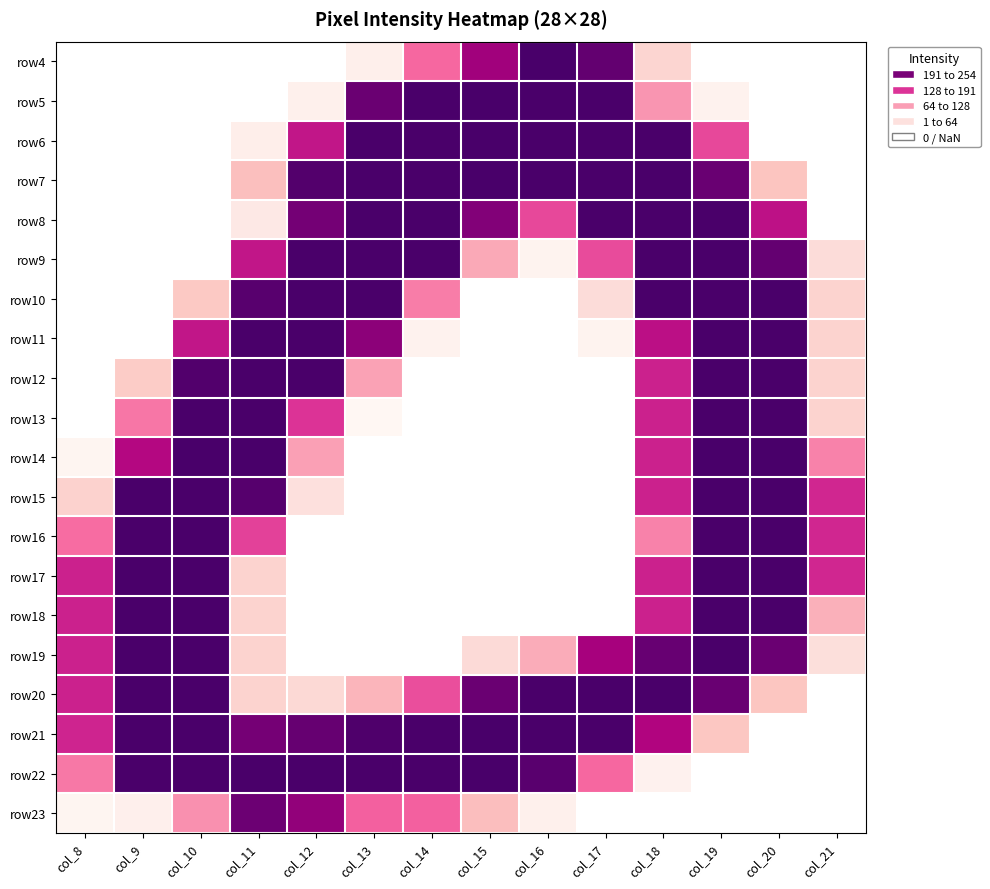

Which series has the largest range (max minus min)?

row14